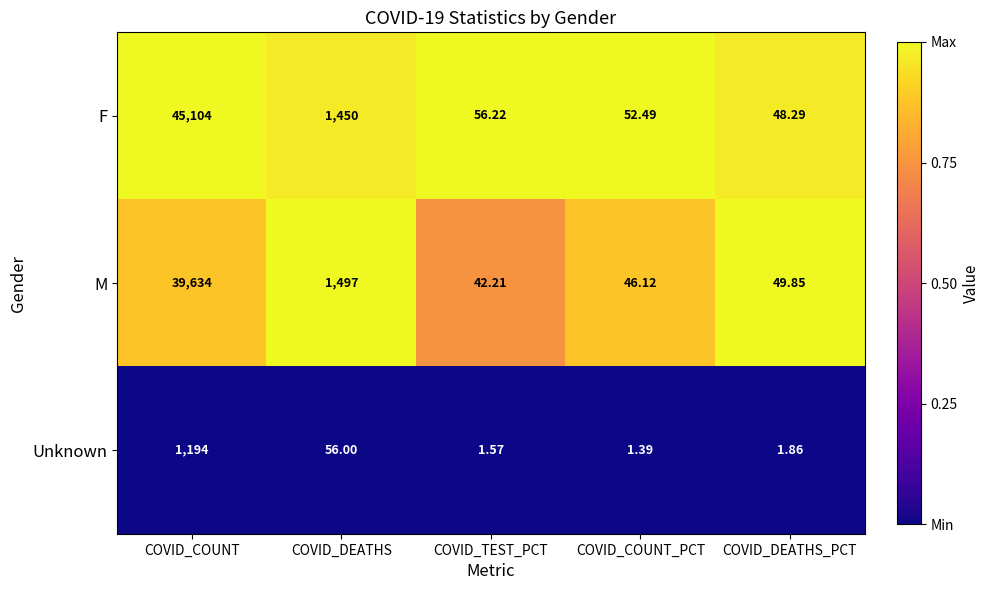

Rank the series at COVID_DEATHS_PCT from lowest to highest value.

Unknown, F, M